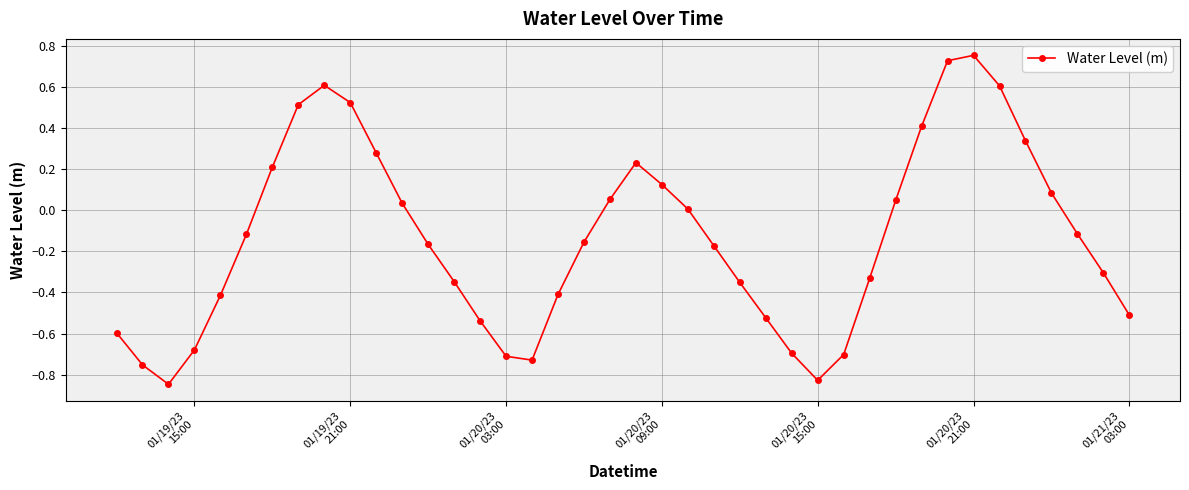

How many interior local valleys (lower than both neighbors) does the data have?

3